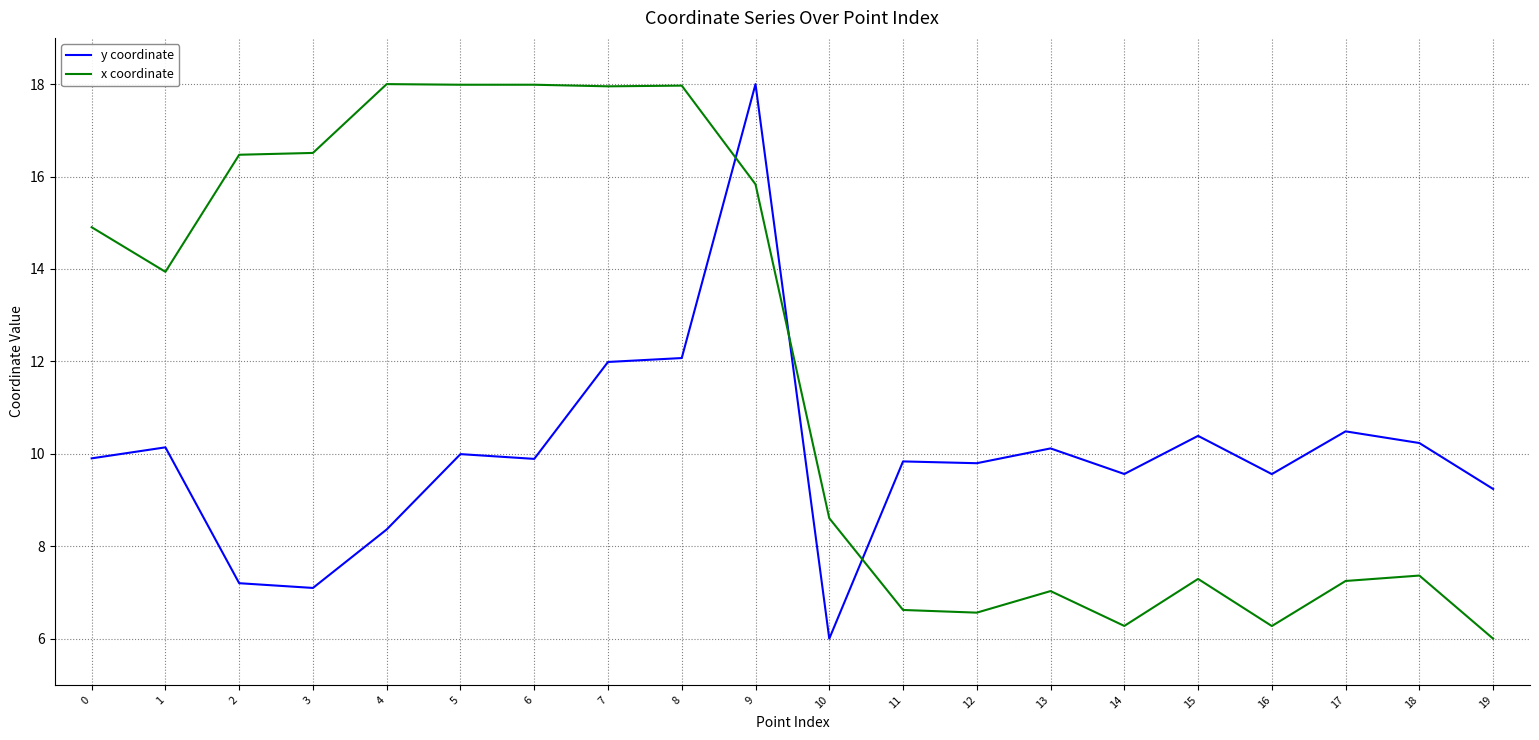

What is the difference between the maximum and minimum values in the y coordinate series?

12.0